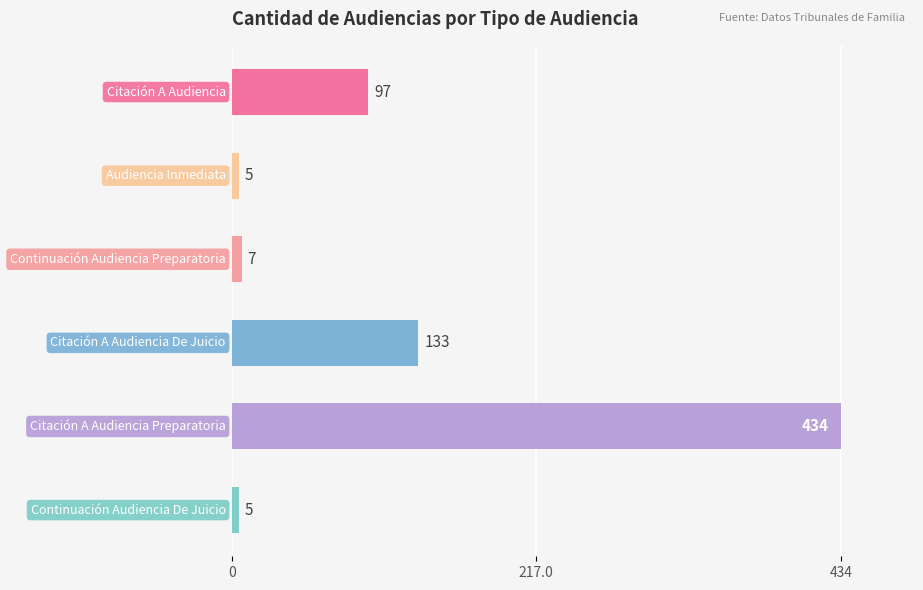

What is the value of the 5th bar from the top?

434